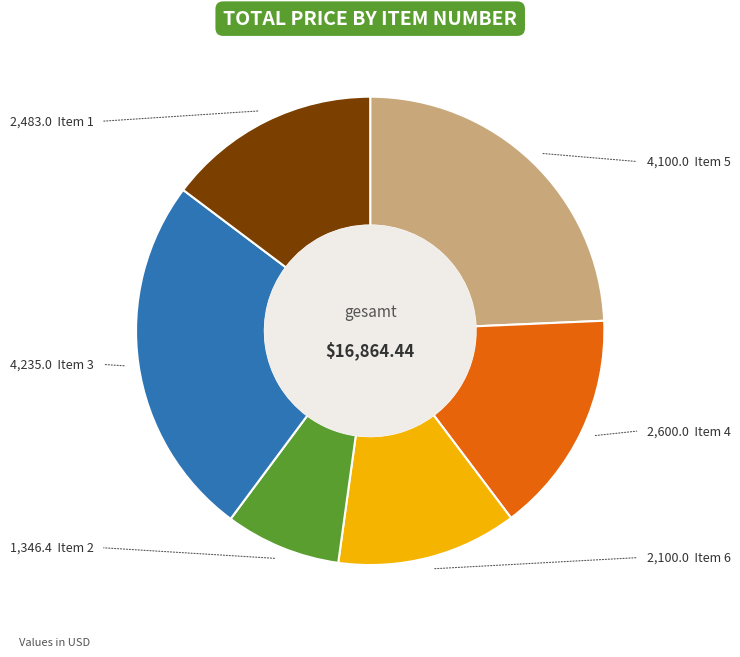

Does any single category account for the majority?

No